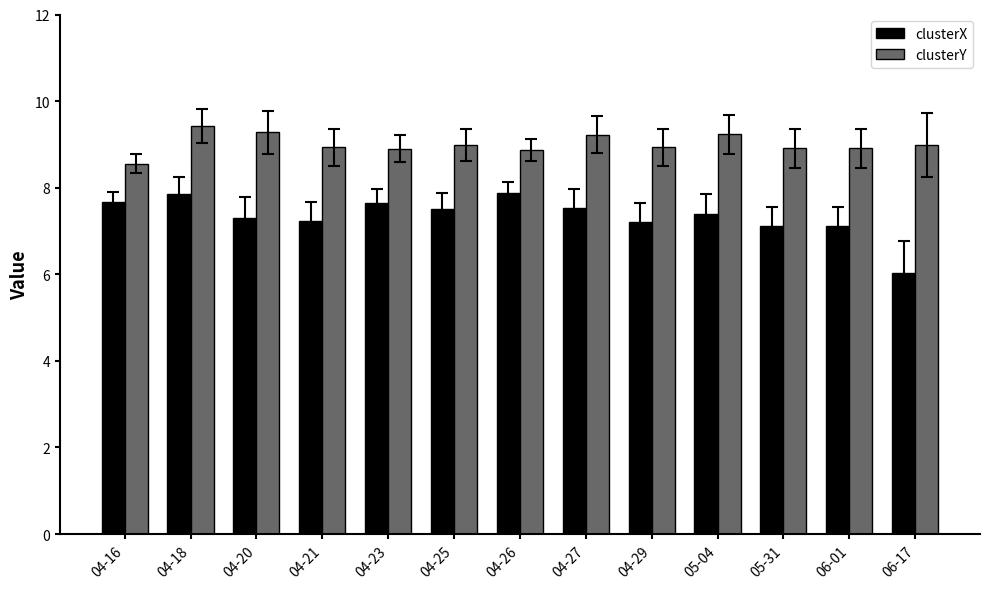

Read the clusterX value at 04-21.

7.2